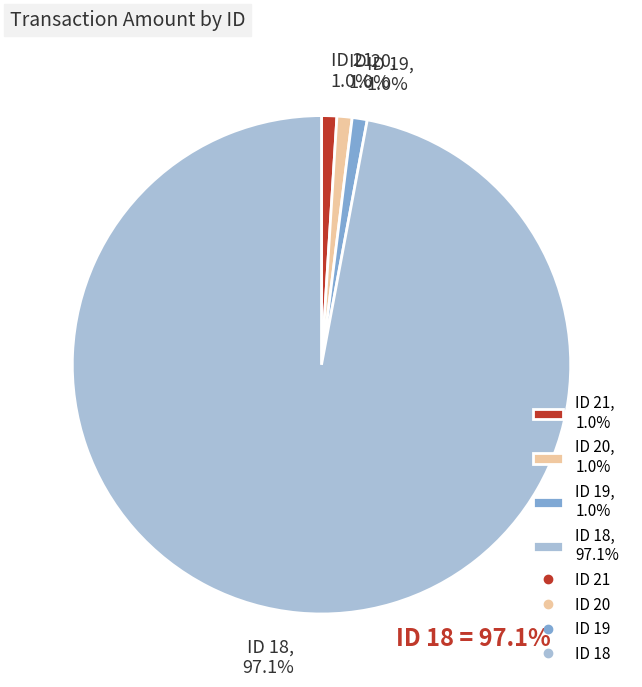

Which category accounts for the majority?

ID 18